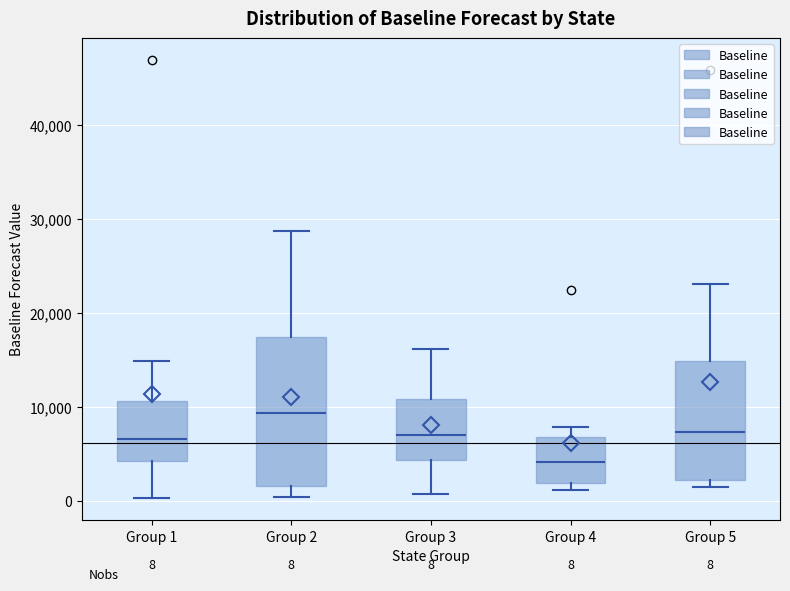

Which box is the tallest, from its lower edge to its upper edge?

Group 2